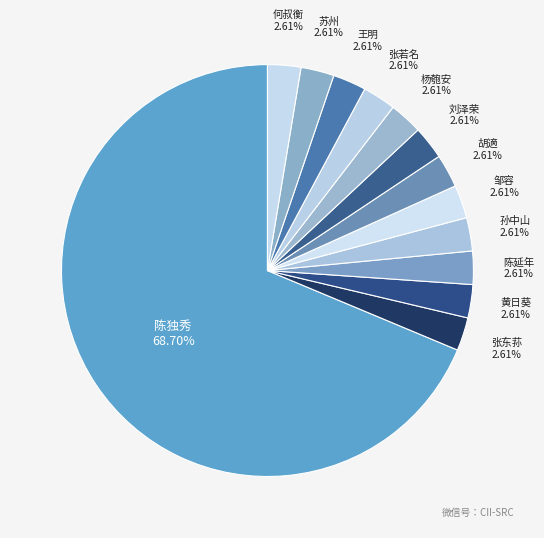

Does any single category account for the majority?

Yes